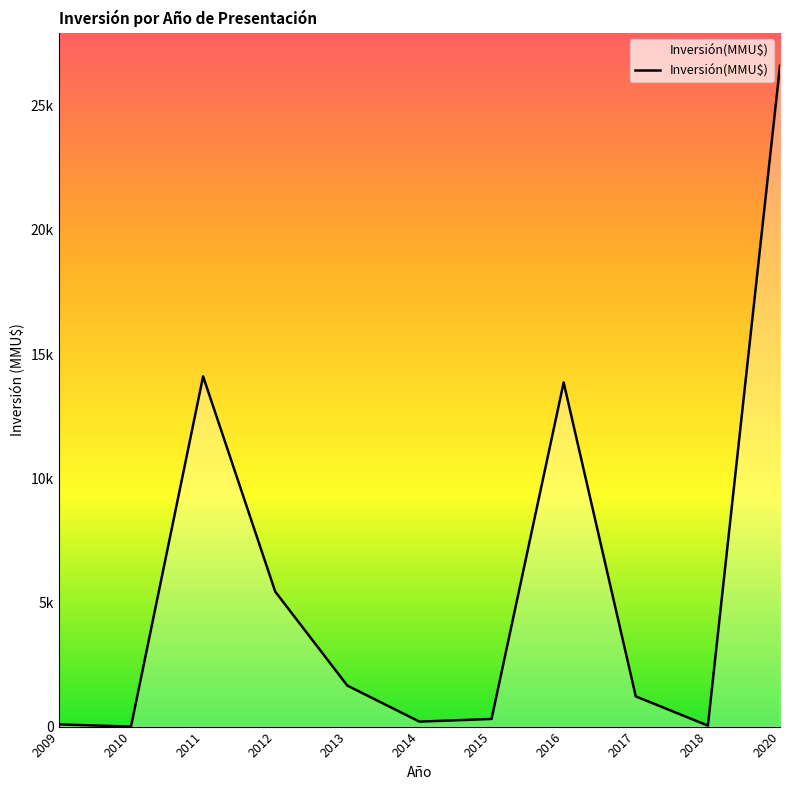

Does the chart display data point markers on the line(s)?

No